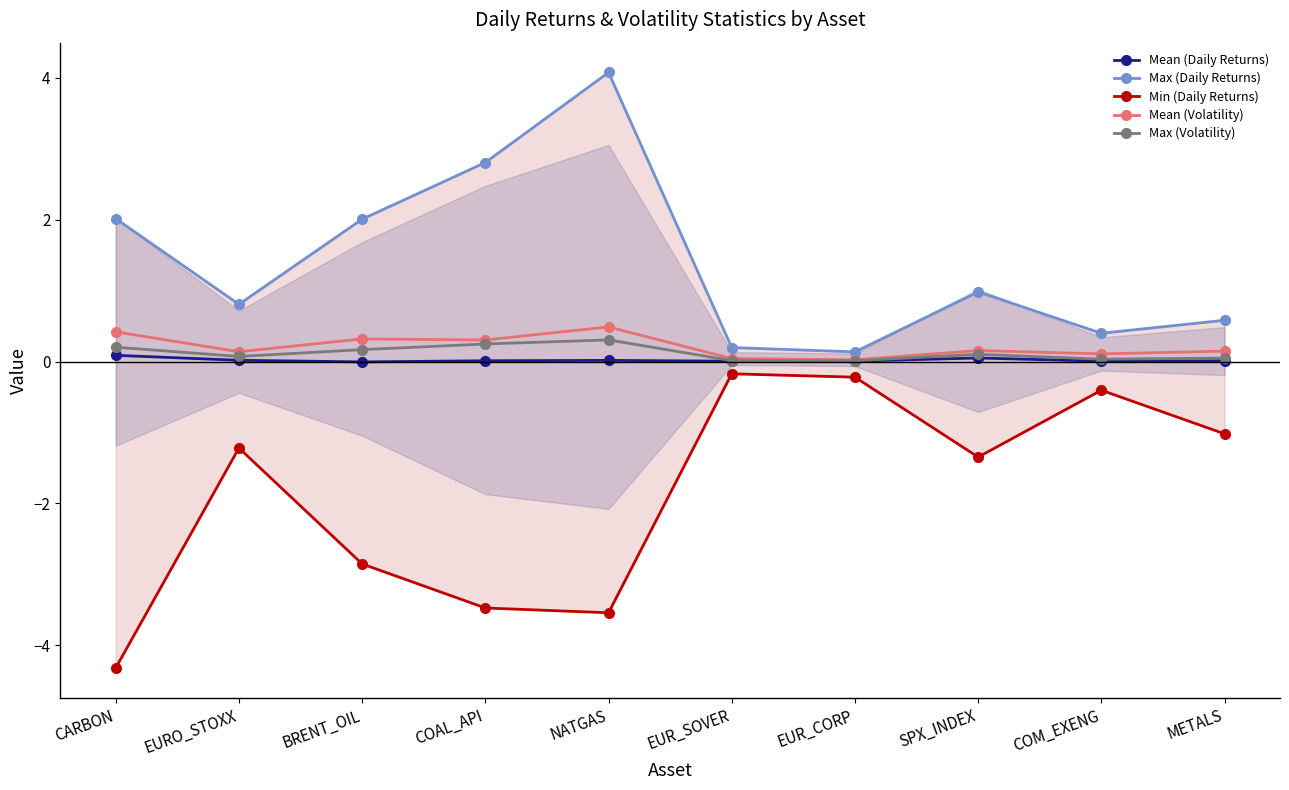

Rank the categories by Max (Volatility) value from lowest to highest.

EUR_CORP, EUR_SOVER, COM_EXENG, METALS, EURO_STOXX, SPX_INDEX, BRENT_OIL, CARBON, COAL_API, NATGAS